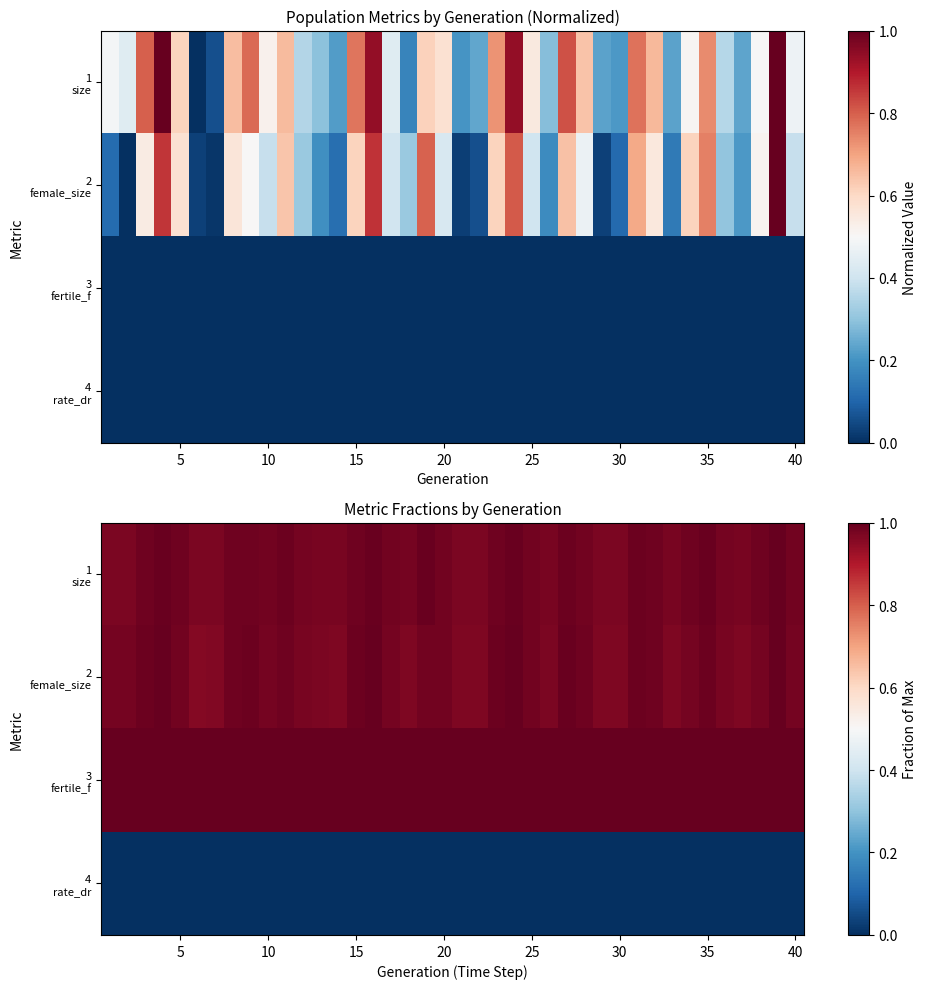

Which series has the widest spread of values?

2 female_size